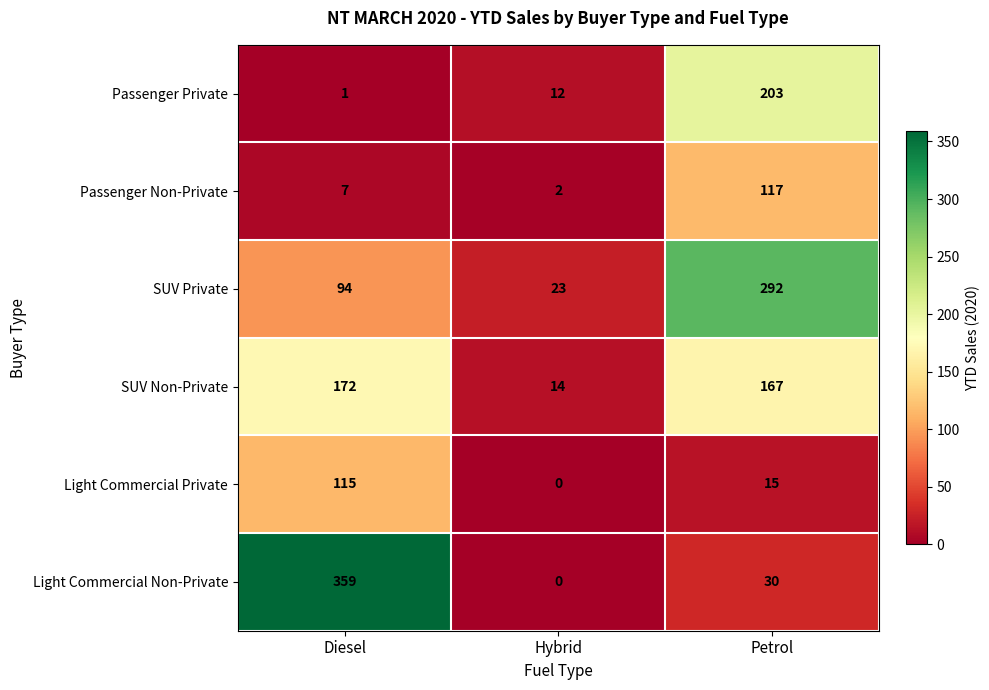

How many data points does each series have?

3